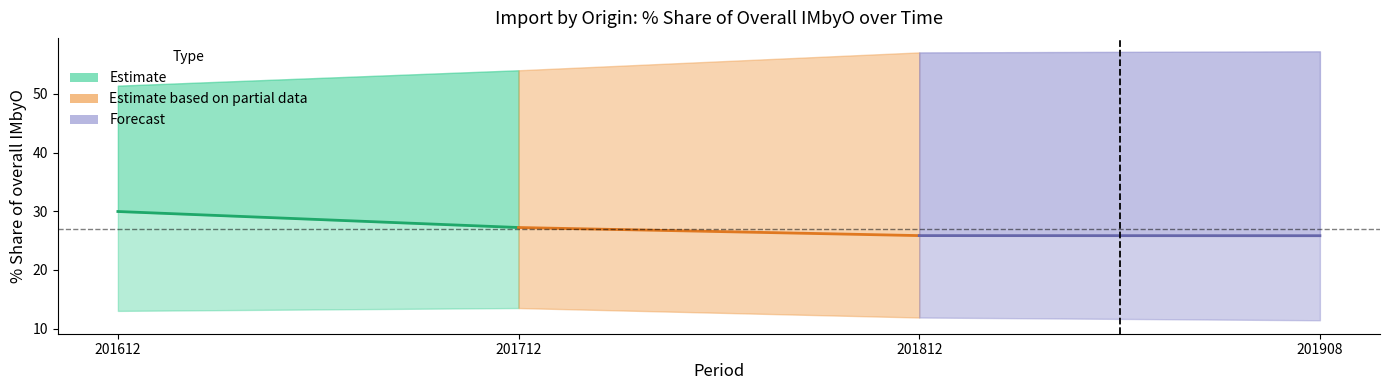

Count the number of data series in this chart.

3